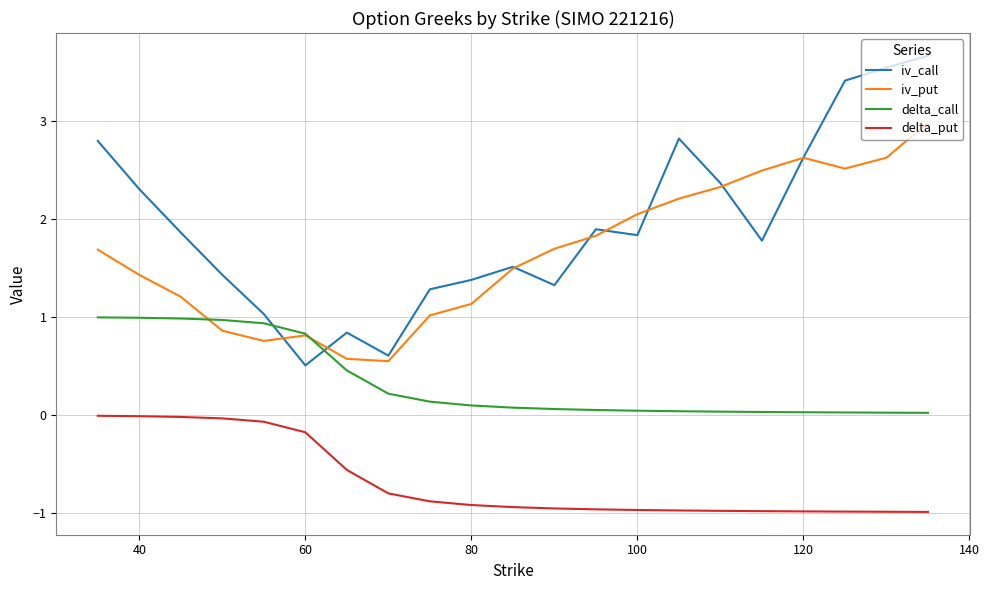

Rank the series by their maximum value, from highest to lowest.

iv_call, iv_put, delta_call, delta_put